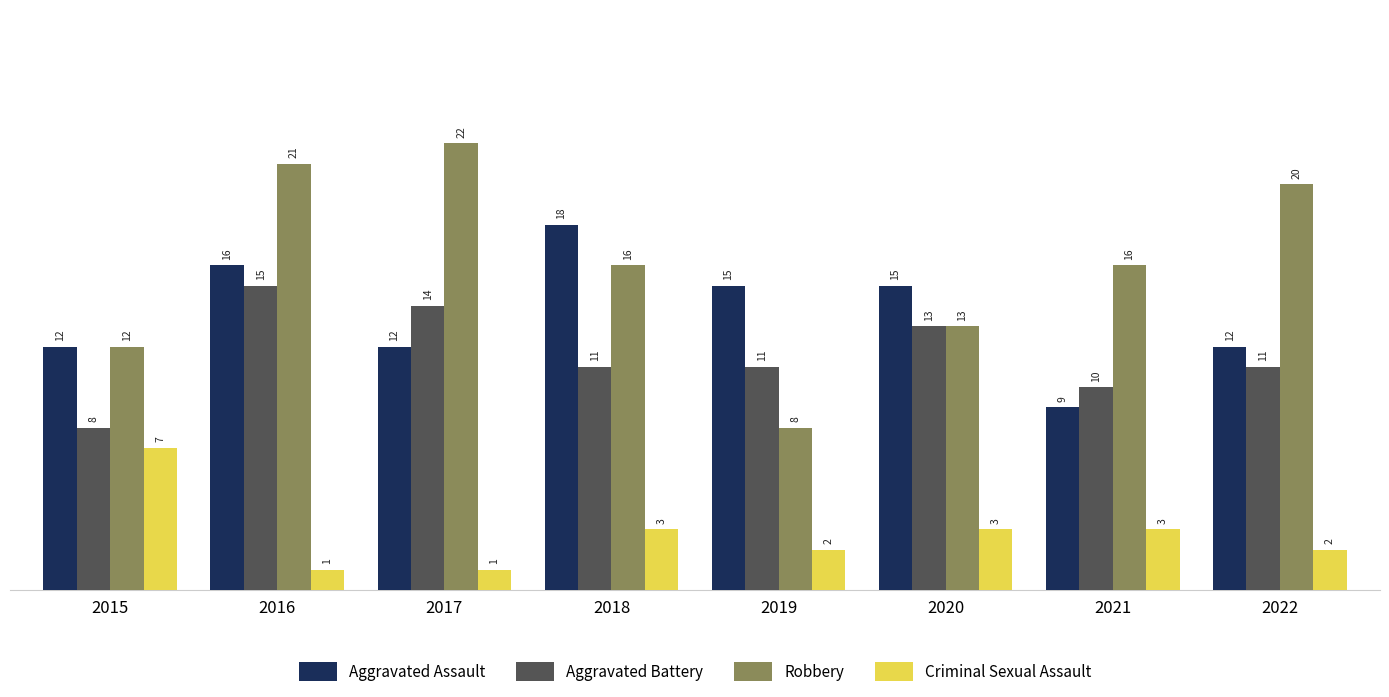

How many values in the Robbery series are below 16?

3